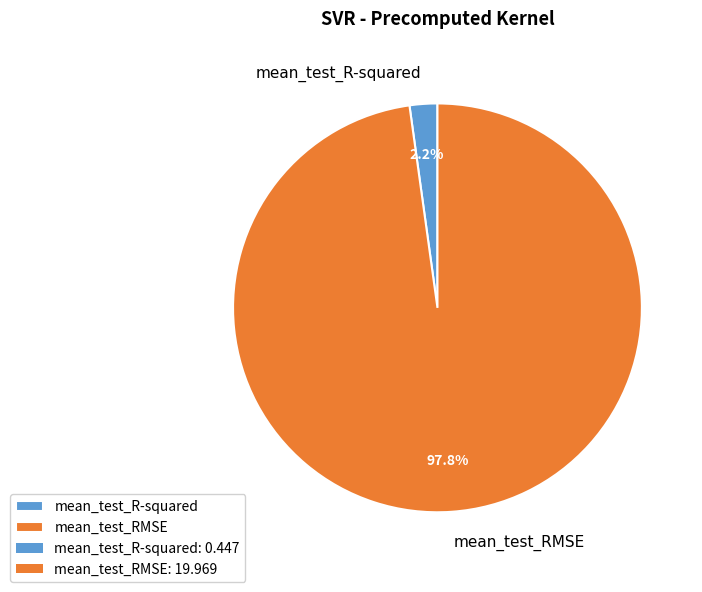

Between mean_test_R-squared and mean_test_RMSE, which is larger?

mean_test_RMSE